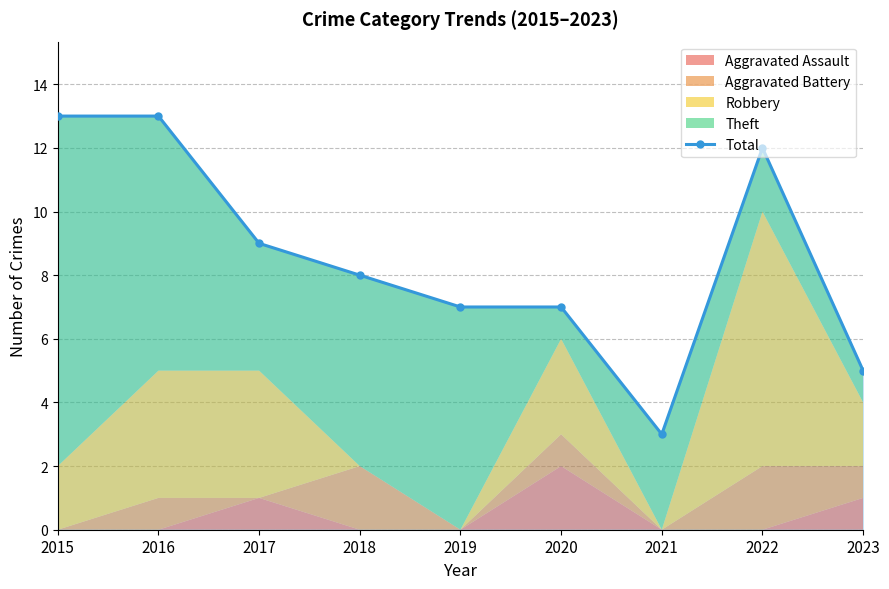

Rank the categories by value from highest to lowest.

2015, 2016, 2022, 2017, 2018, 2019, 2020, 2023, 2021